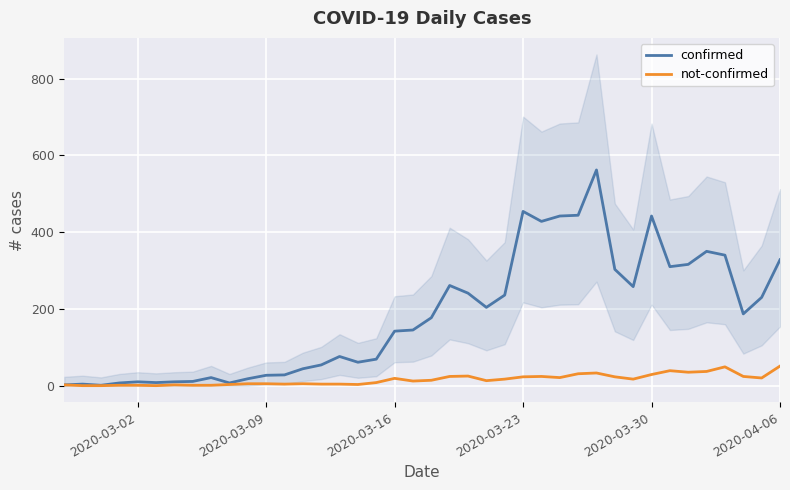

The value of not-confirmed at 2020-03-09 is 5. True or false?

True